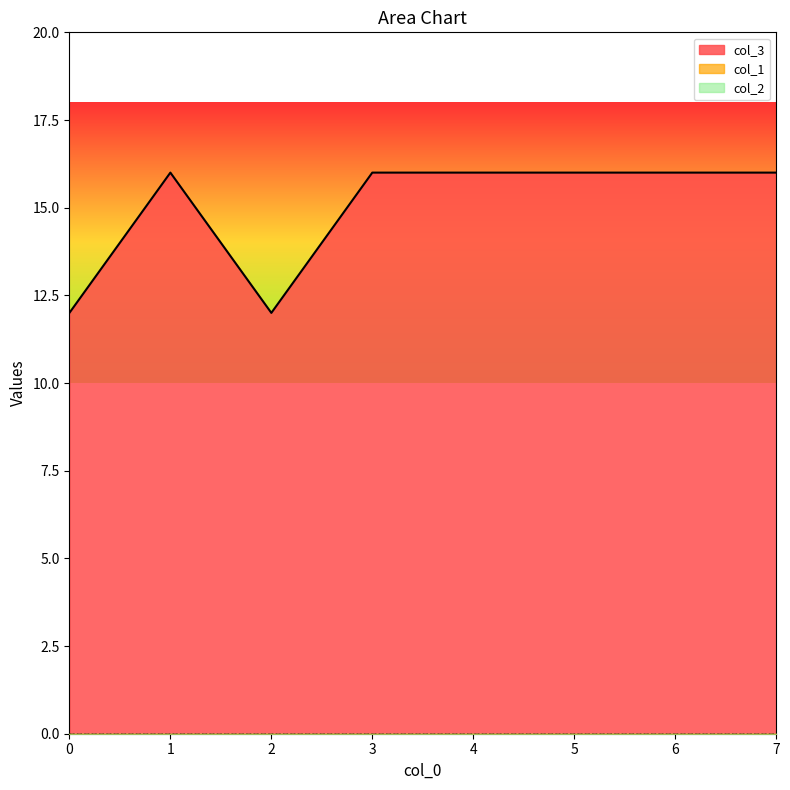

How many data points in col_3 are less than 16?

2